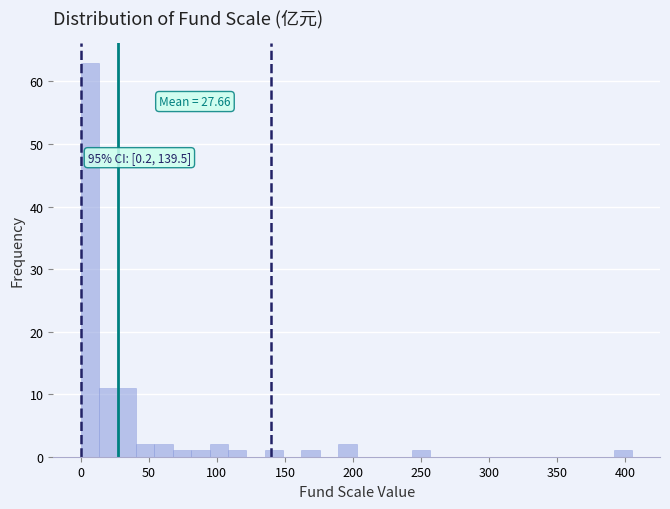

Read against the x-axis, roughly where is the centre of the tallest bar?

5